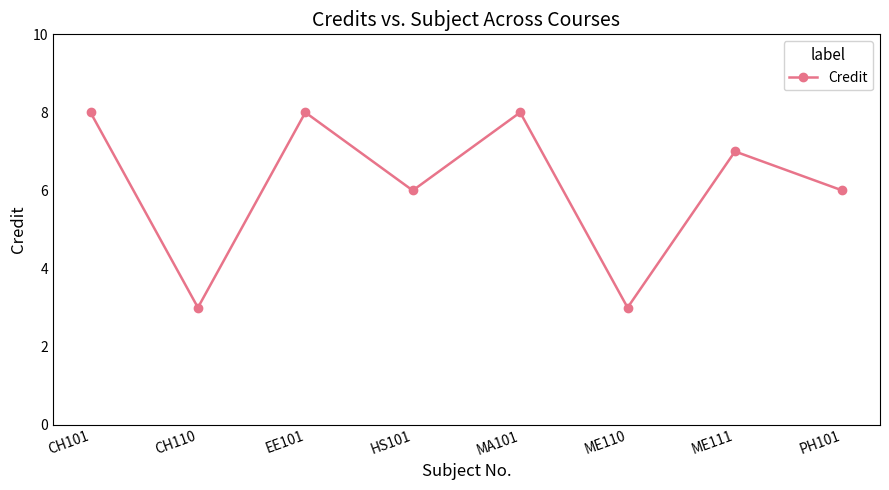

What is the minimum value shown in the chart?

3